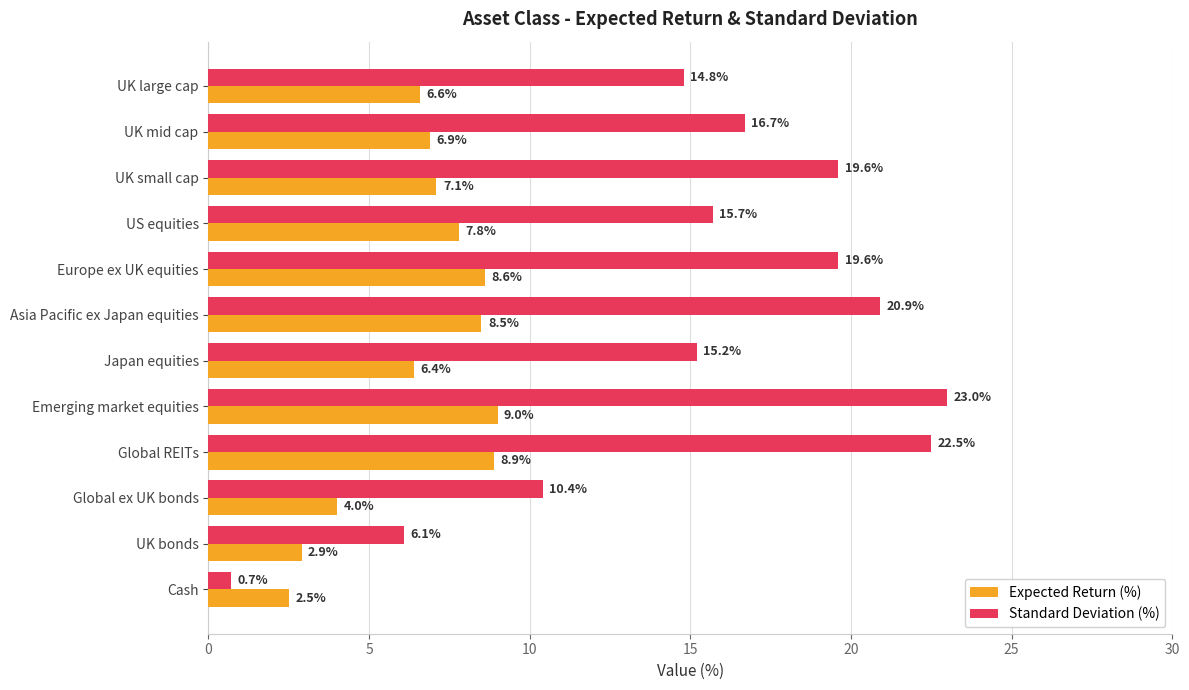

Which series has the largest range (max minus min)?

Standard Deviation (%)